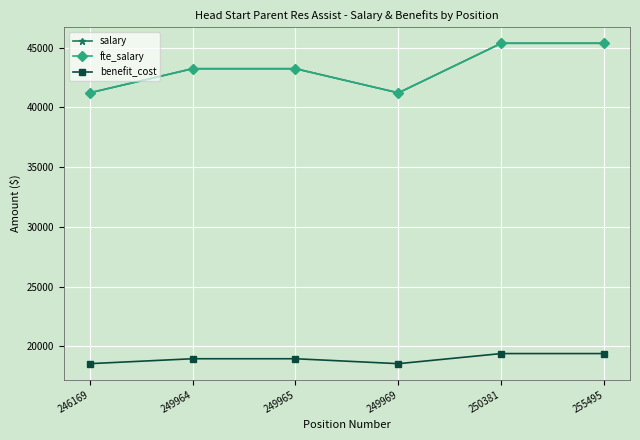

Which series changed the most between 249965 and 250381?

salary